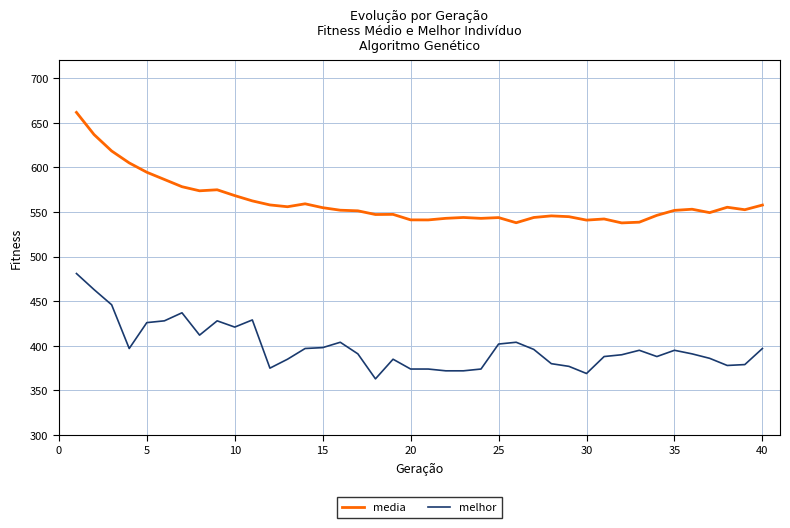

Which series has the largest range (max minus min)?

media